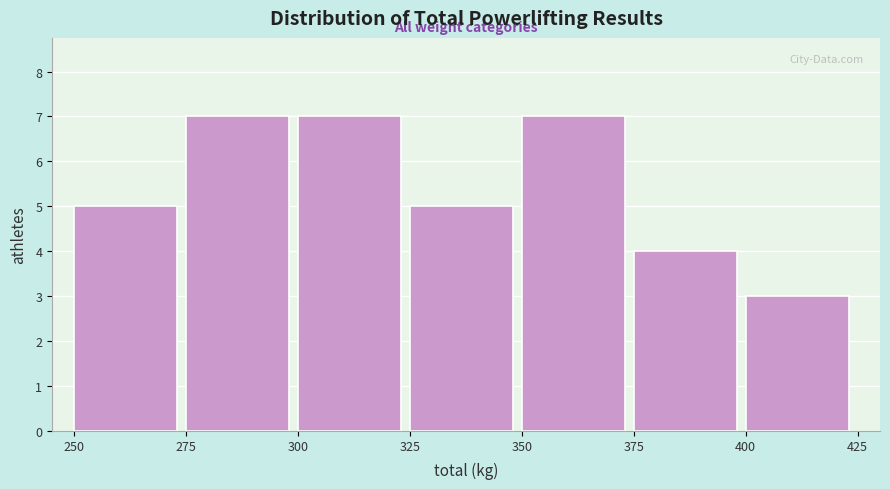

What is the height of the bar covering 350 to 375 on the x-axis? The values are not printed on the chart, so give them approximately, as read against the axis.

7